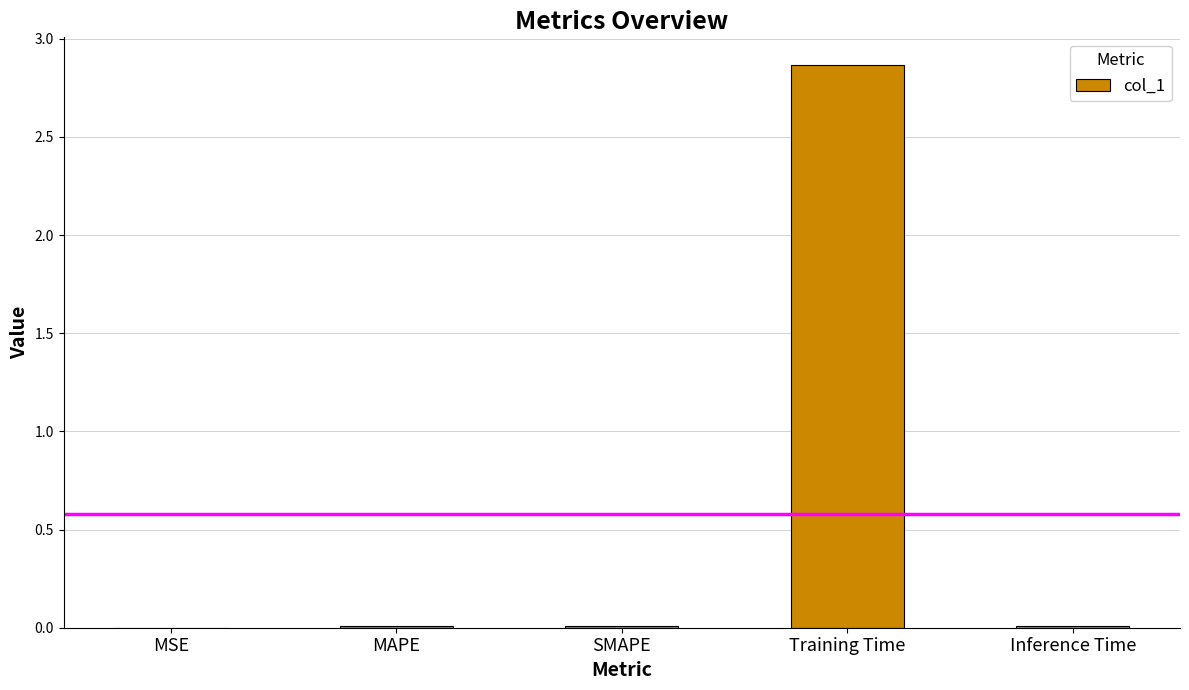

Which has a higher value, Training Time or MSE?

Training Time